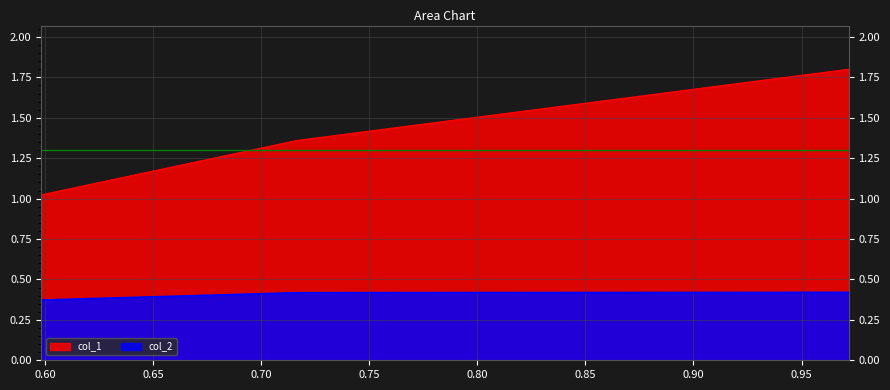

Which category has the highest value across all series?

0.9717893708998767